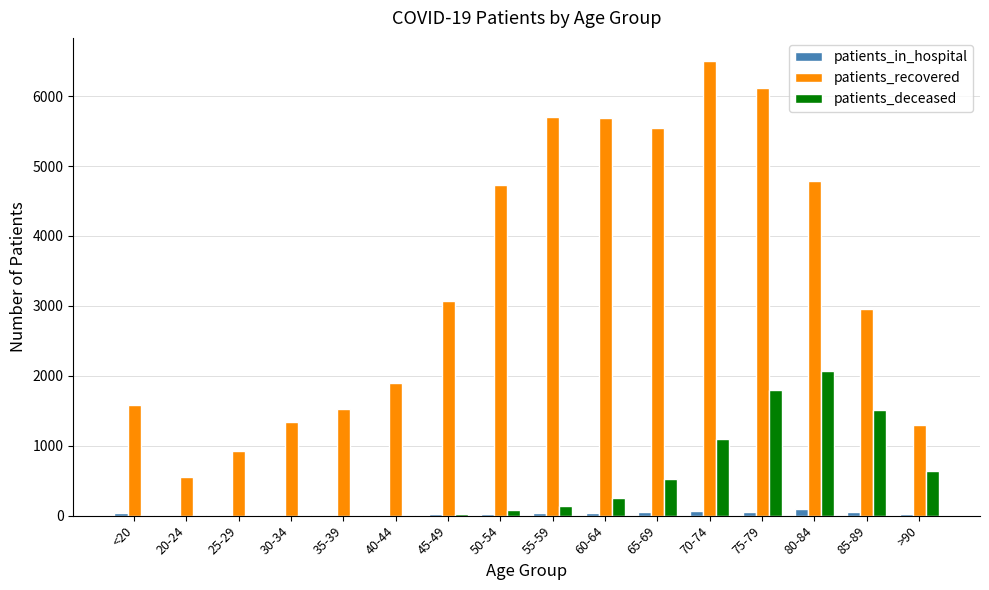

What is the greatest value displayed?

6507